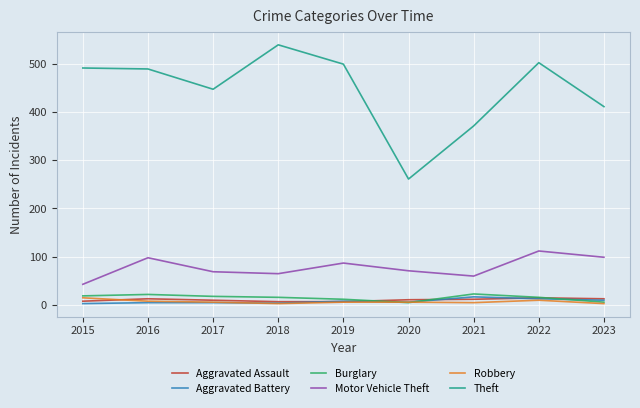

The value of Motor Vehicle Theft at 2019 is 29. True or false?

False